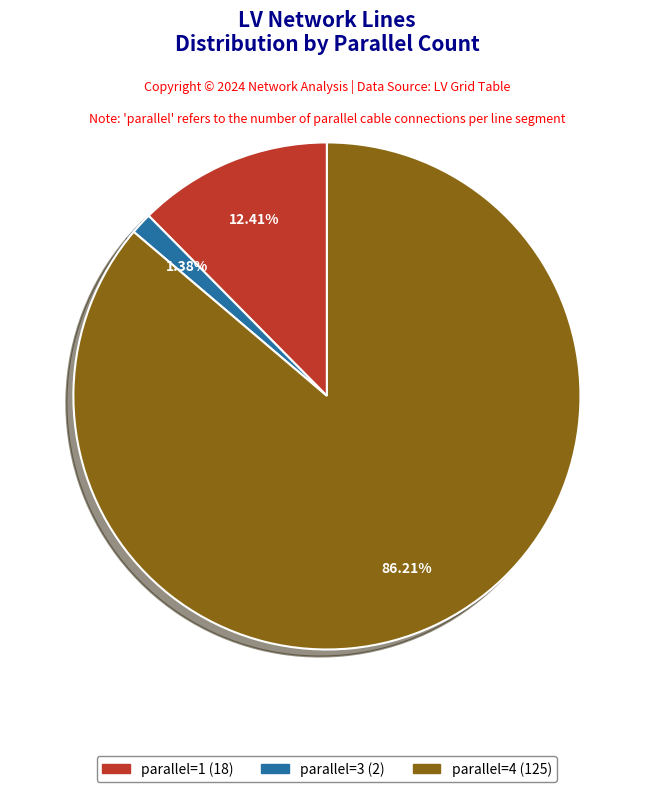

Which category has the biggest portion of the pie?

parallel=4